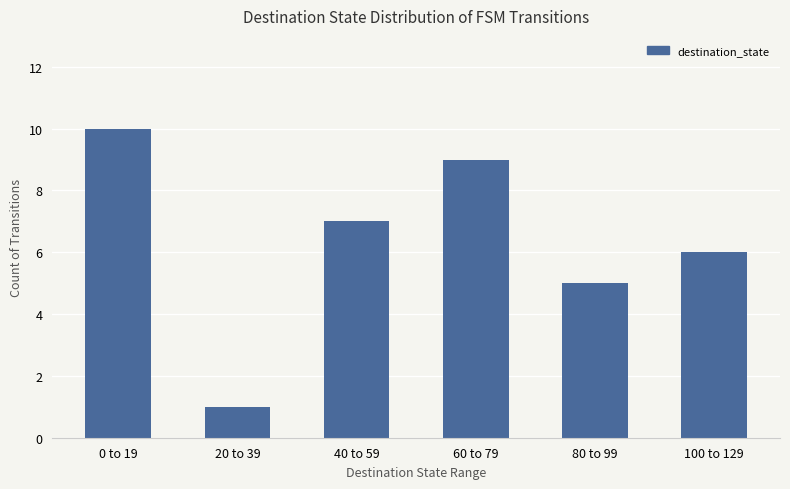

What is the maximum value shown in the chart?

10